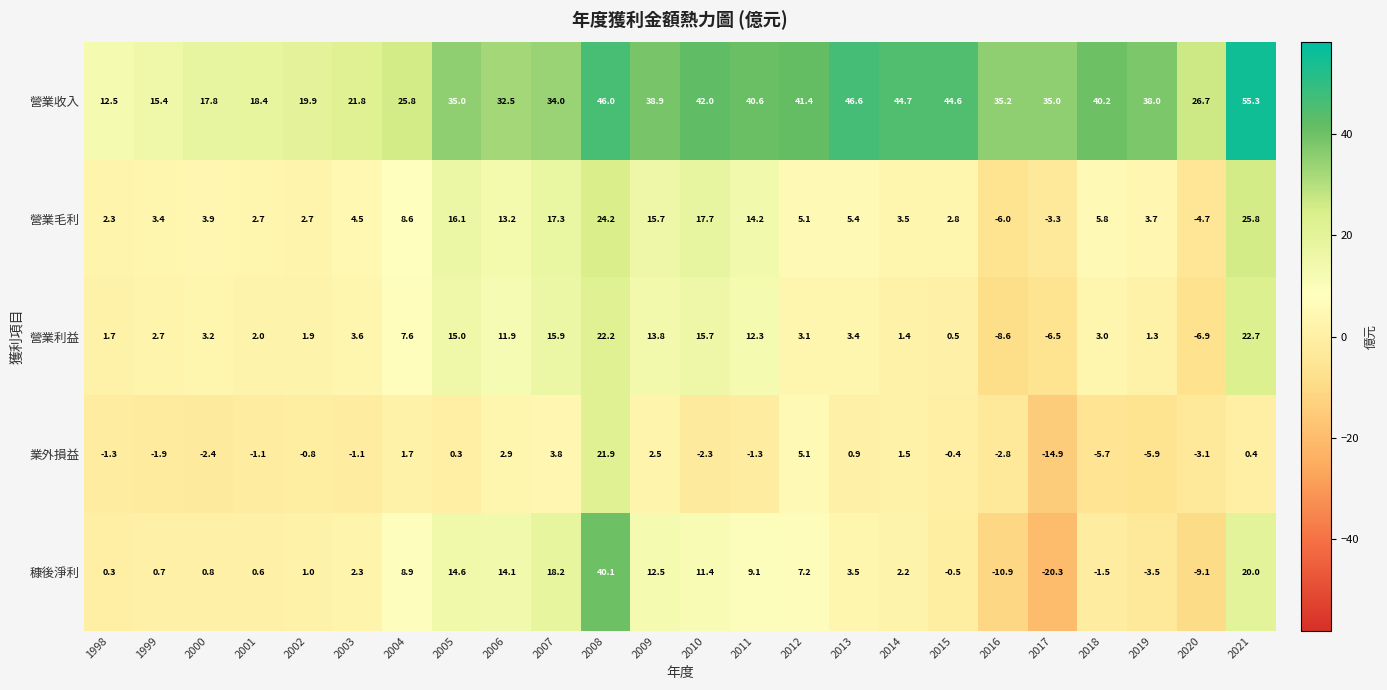

At which category is the sum across all series the highest?

2008